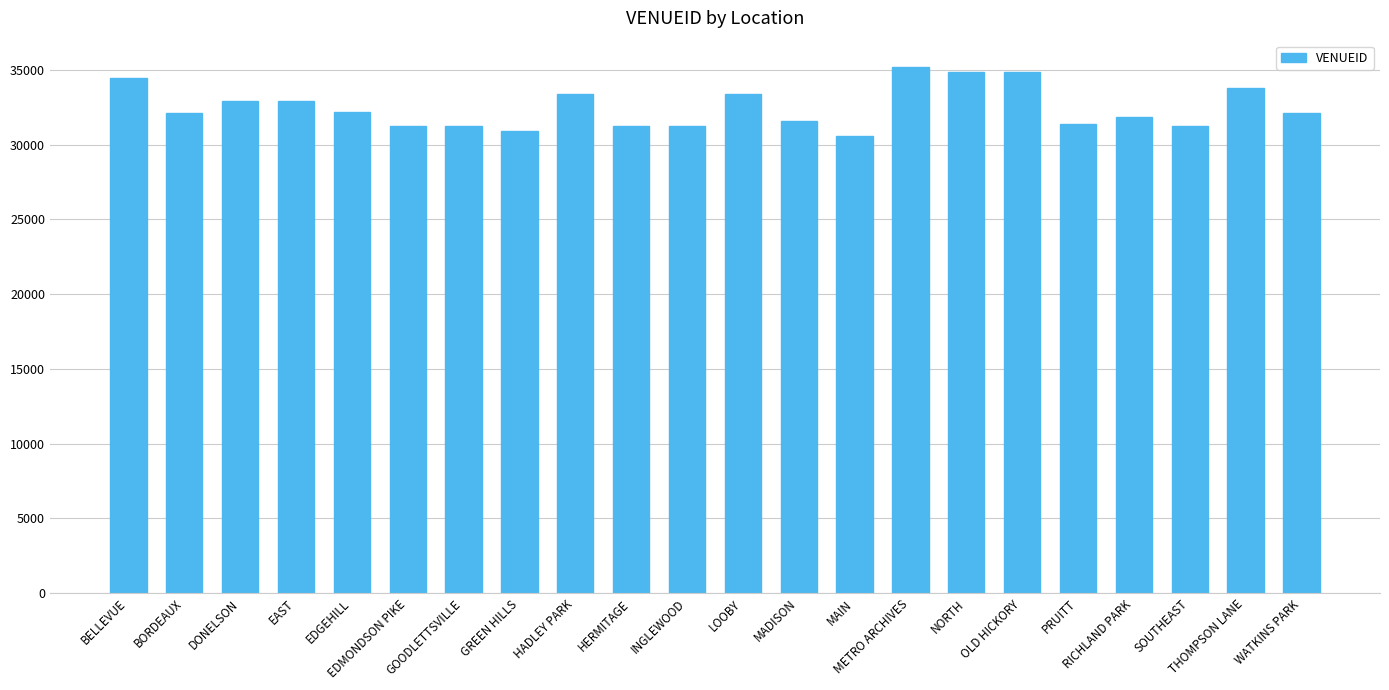

The chart shows a value of 34851 at OLD HICKORY. True or false?

True